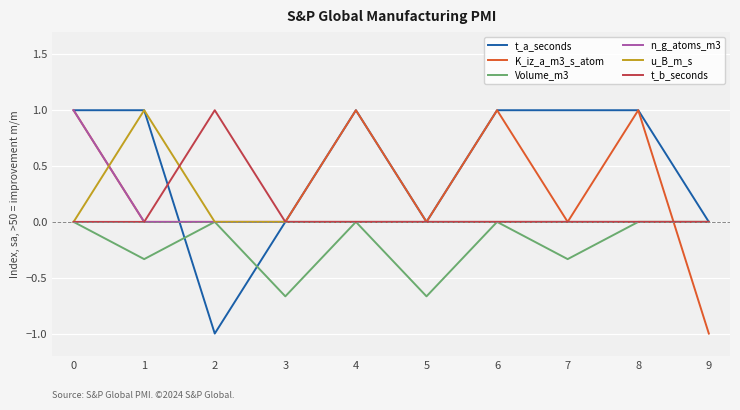

Is it true that t_b_seconds equals 0.0 at 4?

True